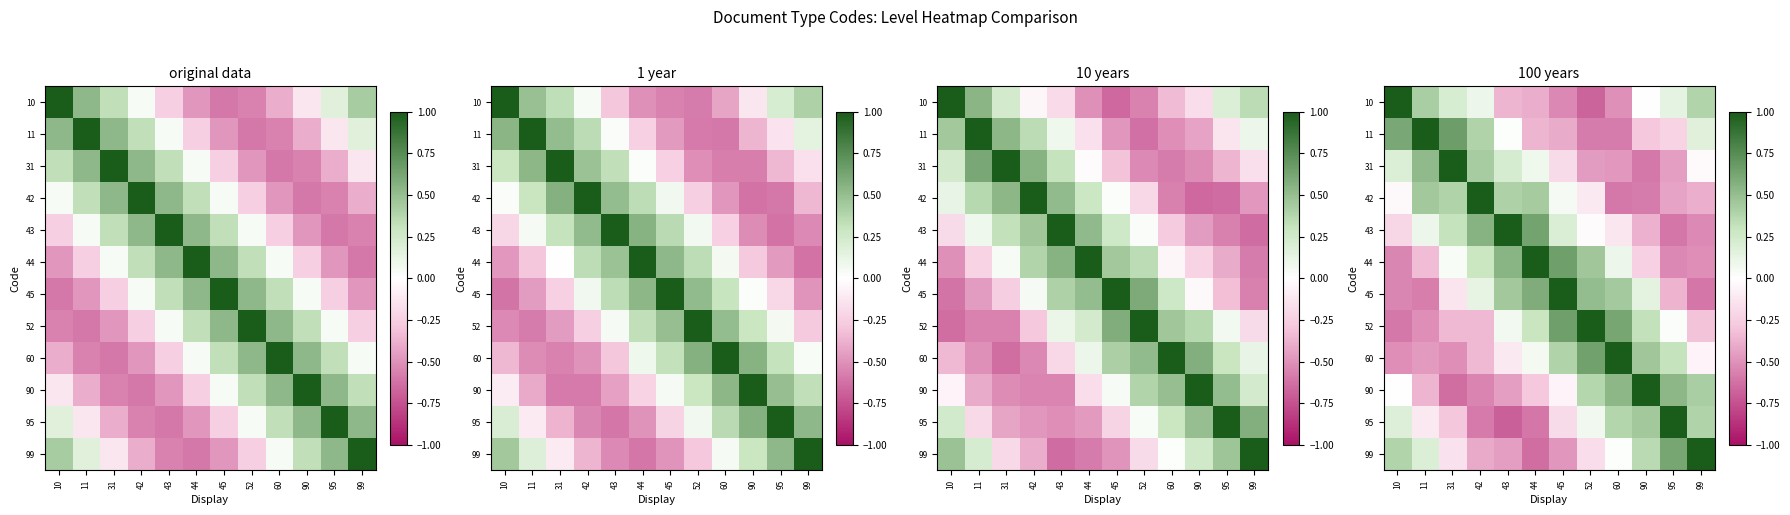

Between 95 and 11, which is larger?

11